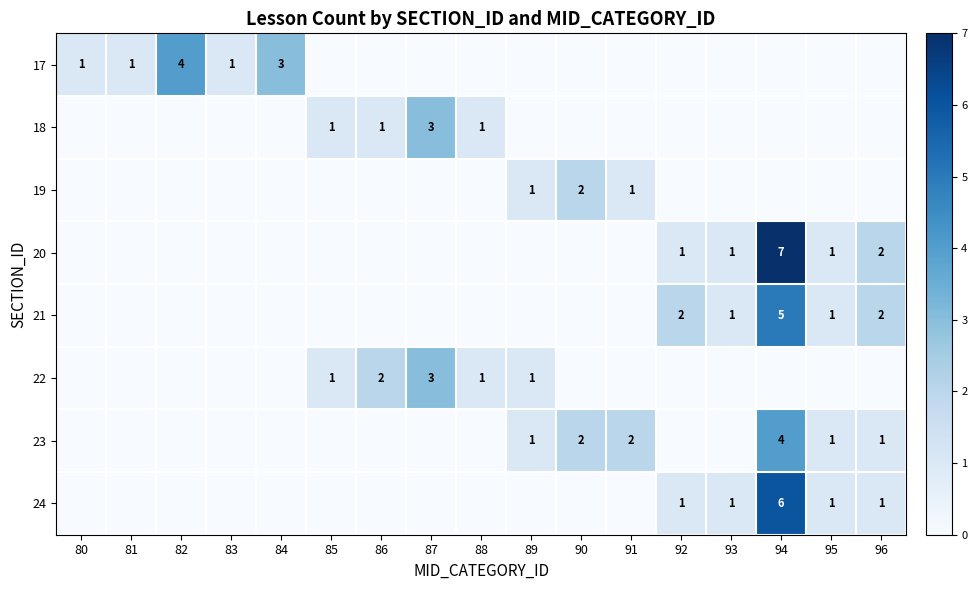

The 21 series shows 1 at 93. True or false?

True